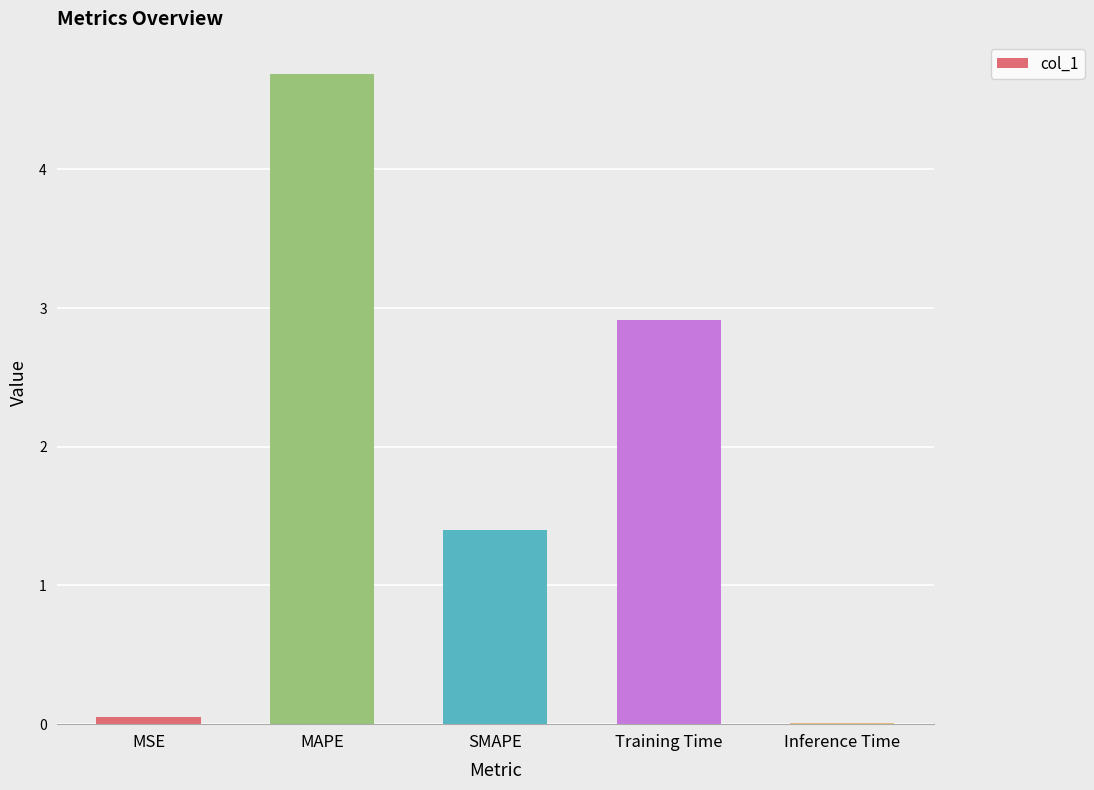

What is the sum of the values at SMAPE and MAPE?

6.1